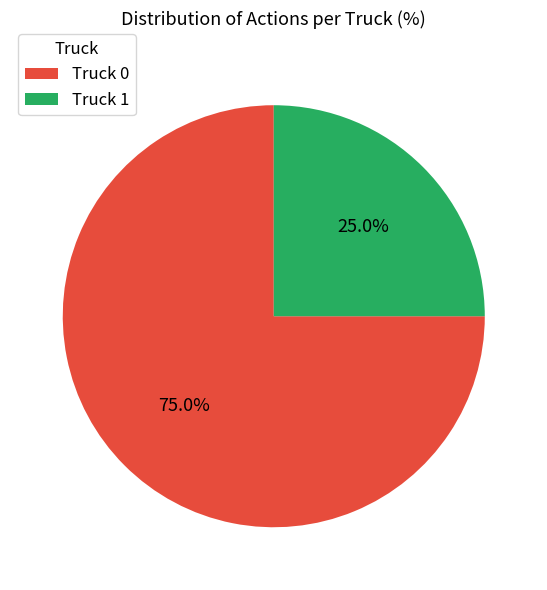

To the nearest percent, what is the difference between the largest and smallest slice percentages?

50%